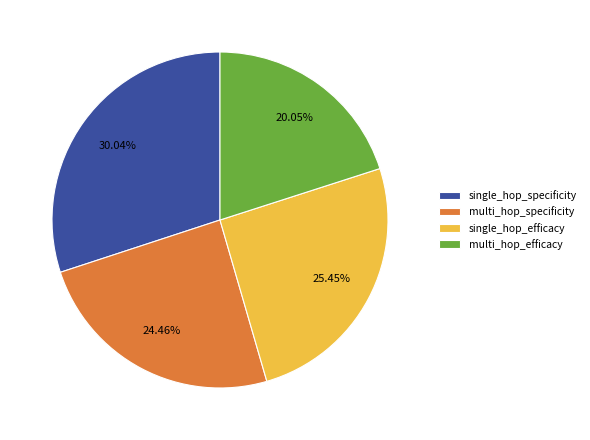

Which slice is the largest?

single_hop_specificity